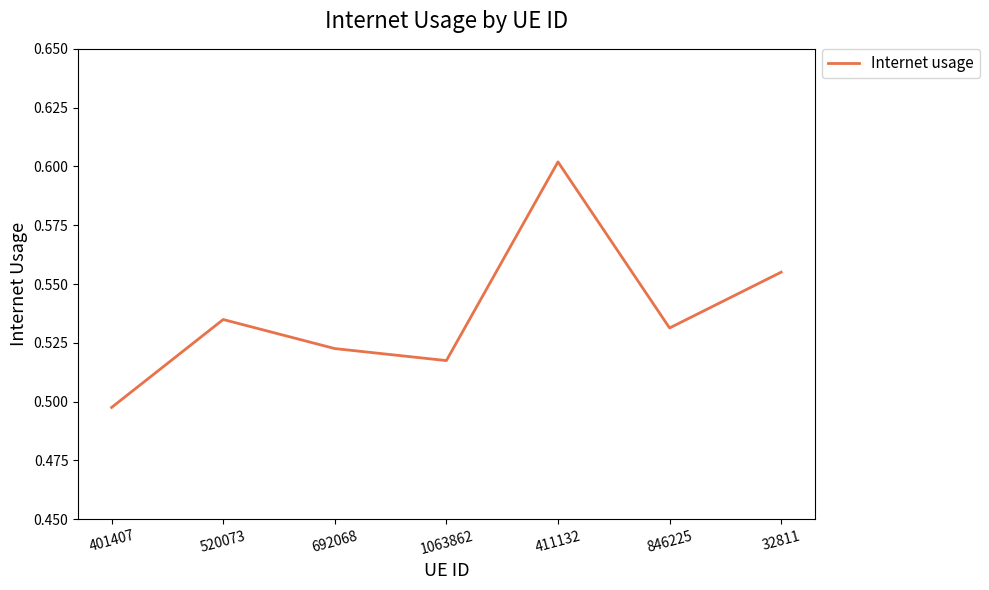

At which category does the data reach its first local peak?

520073